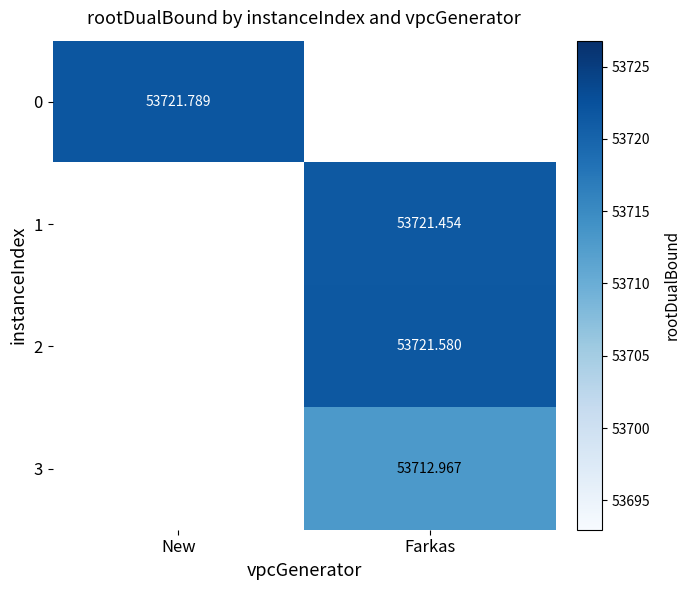

How many categories are shown in the chart?

2